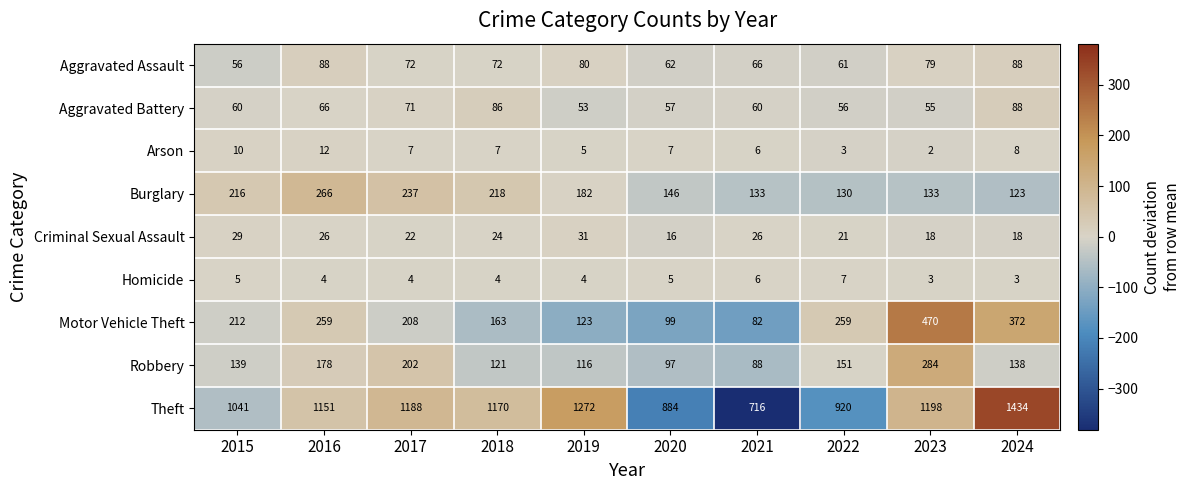

True or false: Motor Vehicle Theft has a value of 259 at 2016.

True